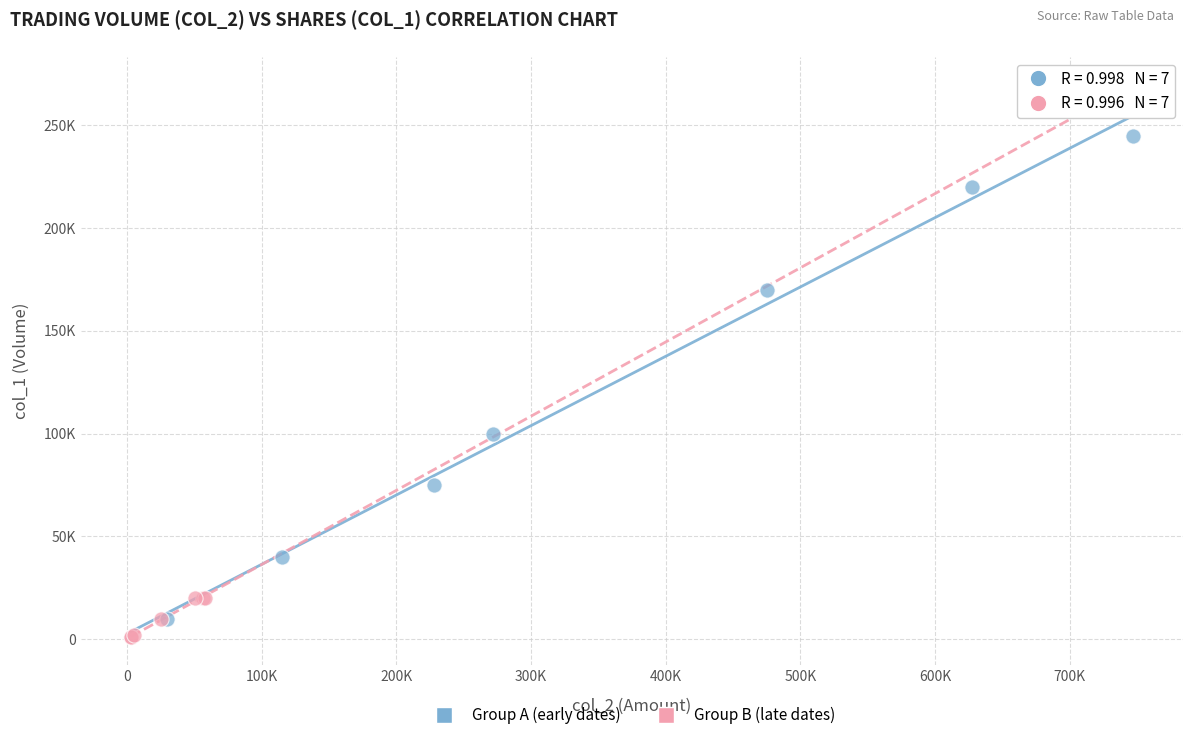

What are all the series names shown in the legend?

Group A (early dates), Group B (late dates)